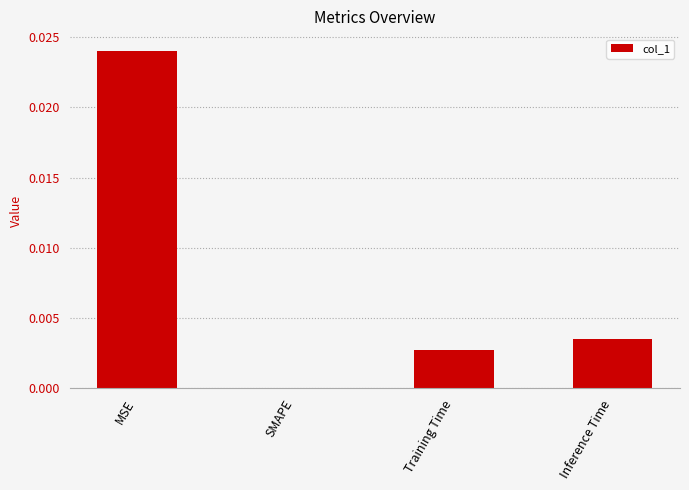

Is it true that the value at Training Time is 0.0?

True